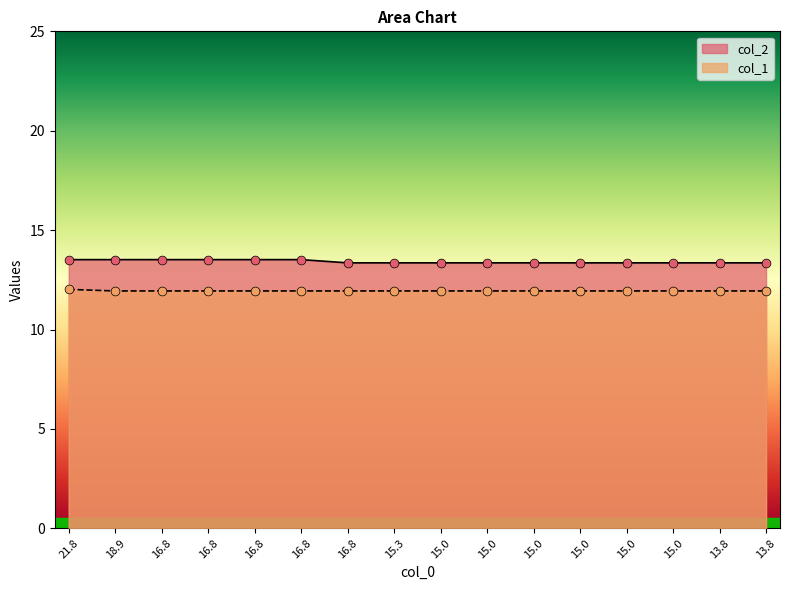

Which series contains the lowest Y value?

col_1